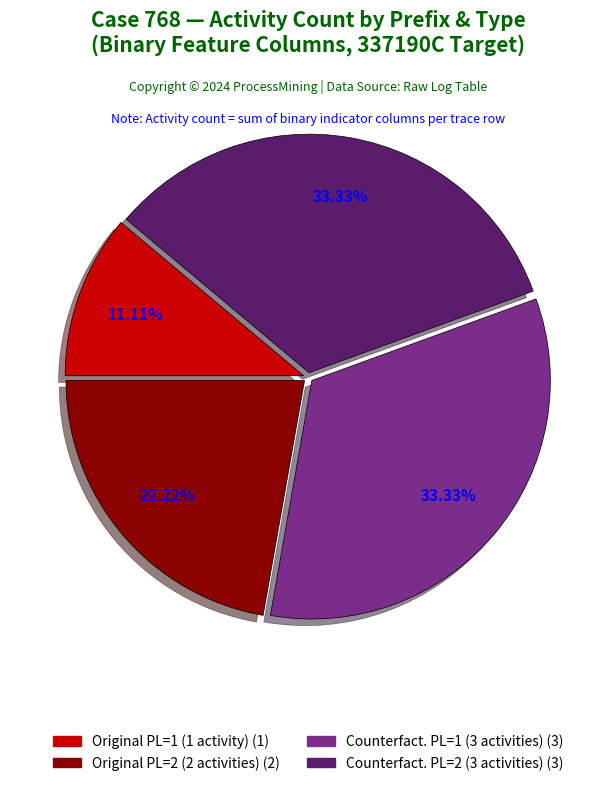

To the nearest percent, what is the average slice percentage?

25%